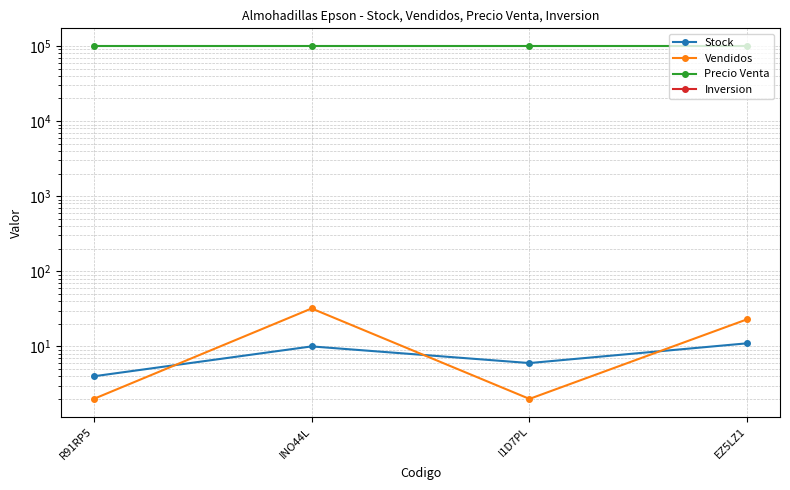

What is the label of the 1st point from the right?

EZ5LZ1